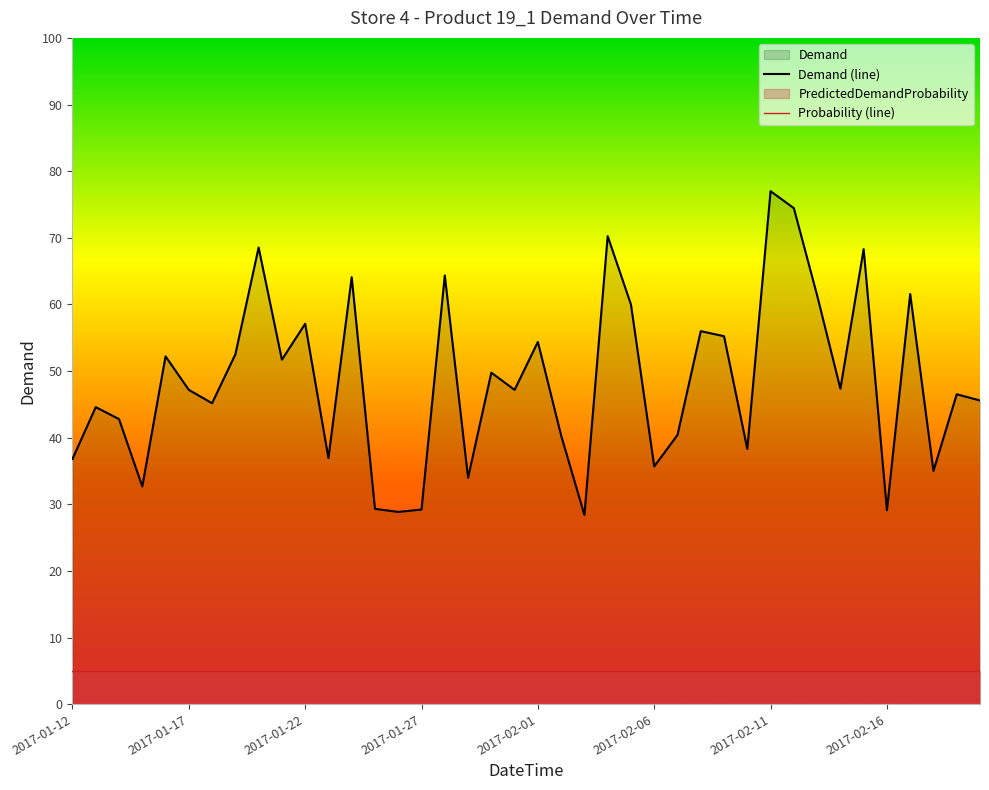

List the series in order of their peak value, lowest first.

Probability (line), Demand (line)